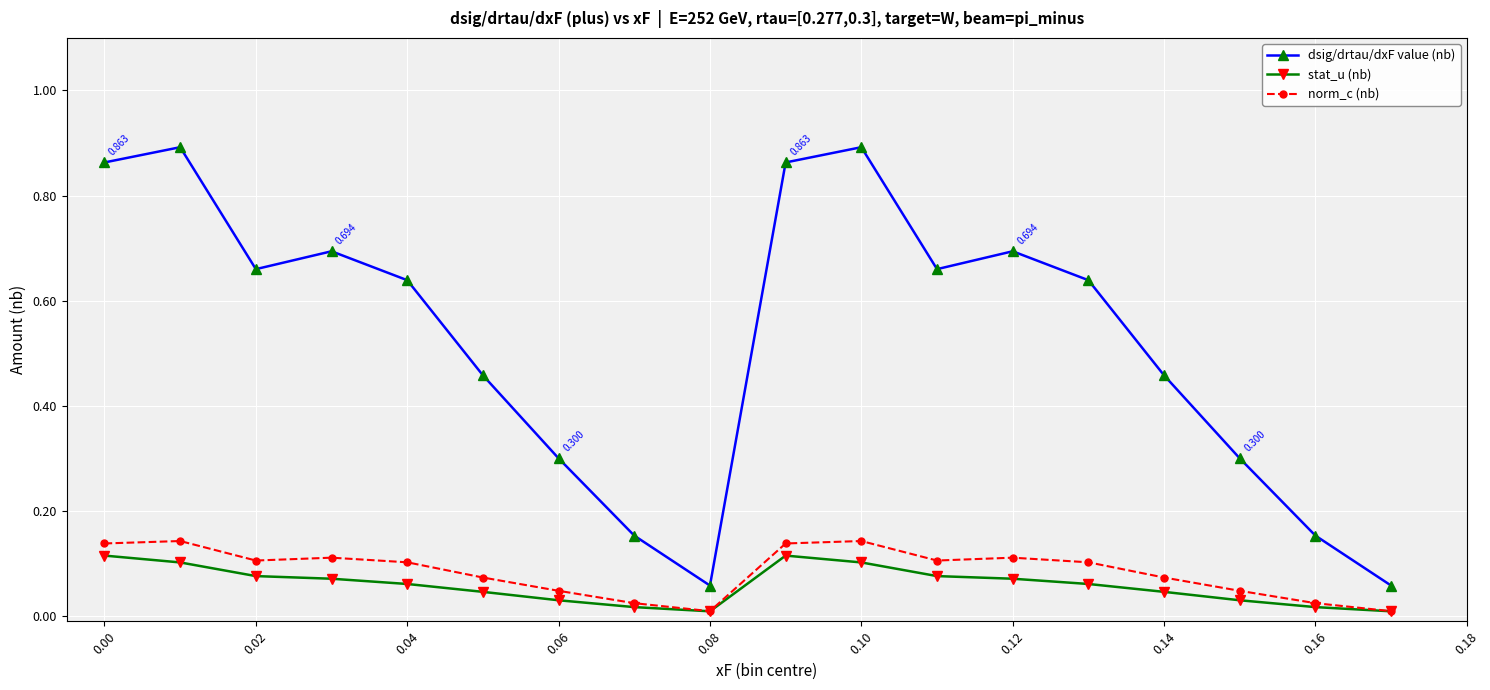

Which series has the widest spread of values?

dsig/drtau/dxF value (nb)